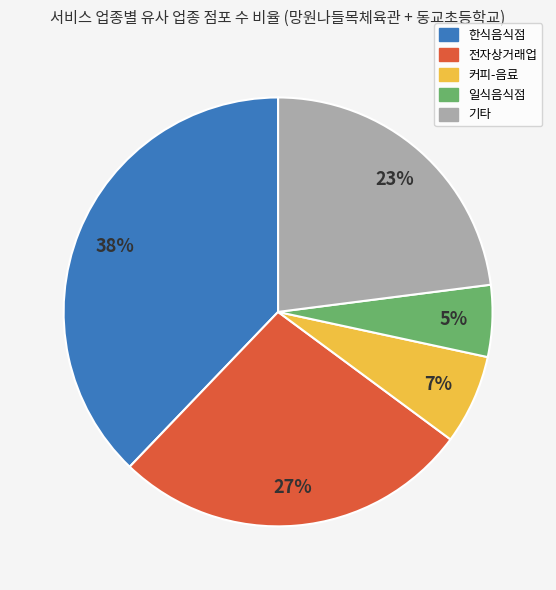

Which has a higher value, 커피-음료 or 한식음식점?

한식음식점